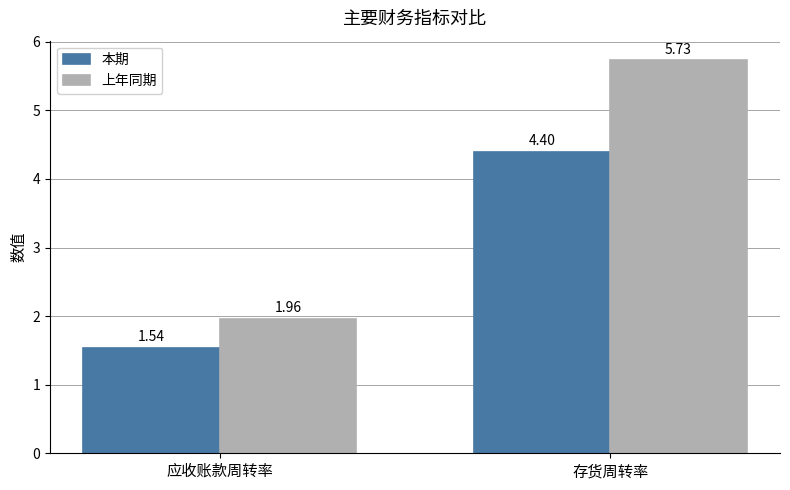

Between 应收账款周转率 and 存货周转率, which series saw the biggest shift?

上年同期